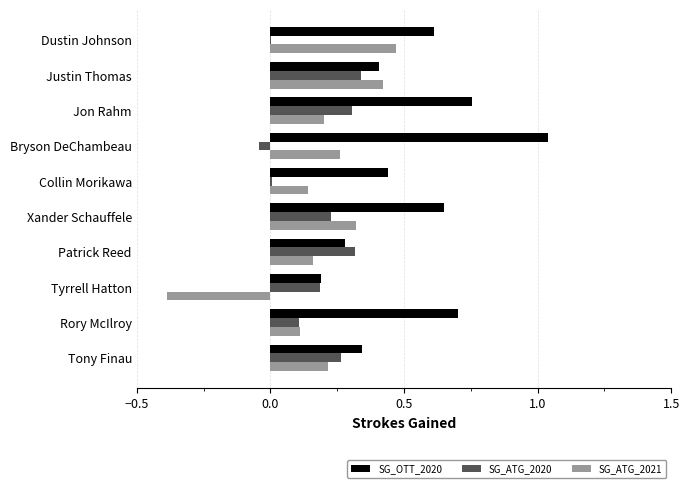

What is the sum of all SG_OTT_2020 values?

5.4